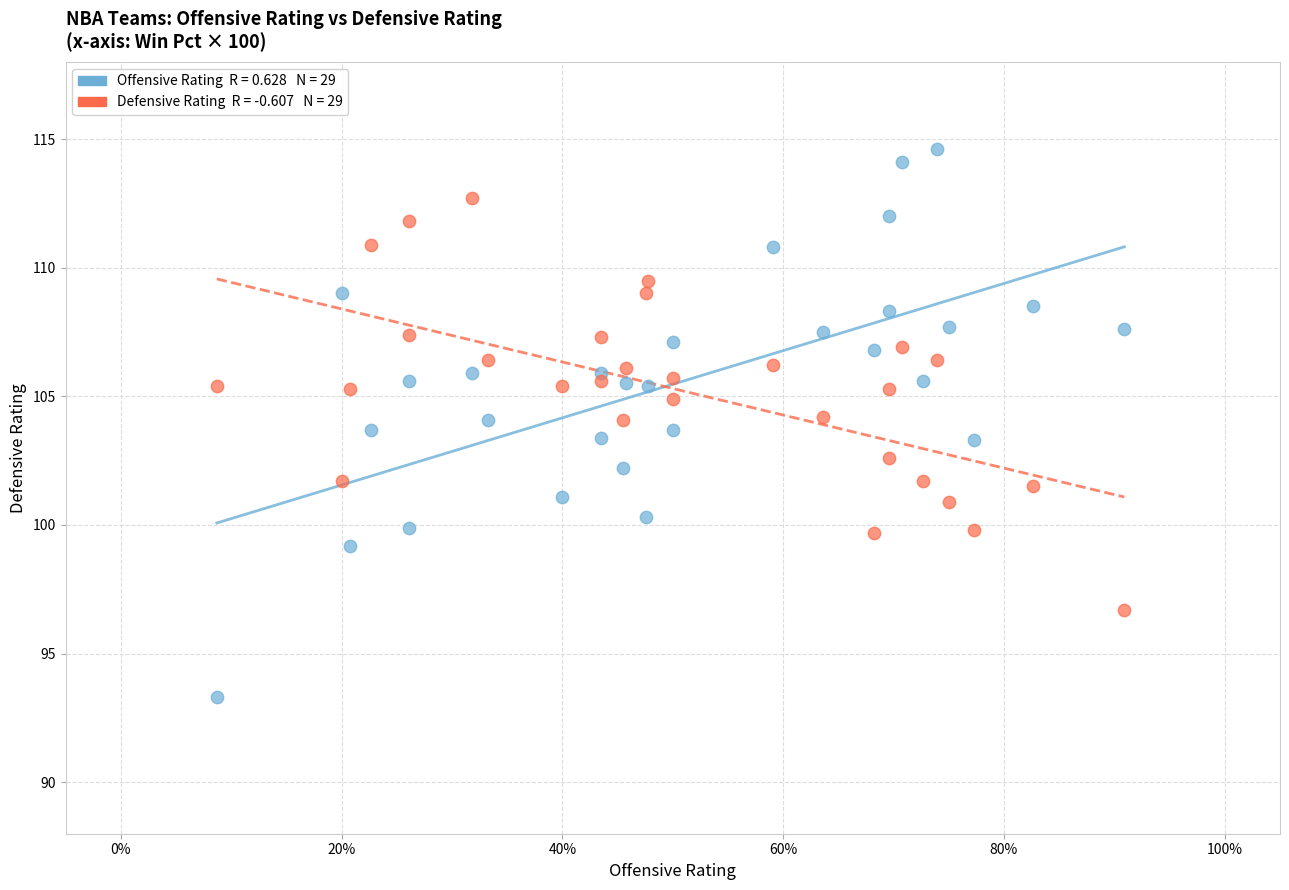

Across all data points, what is the range of Y values (max minus min)?

21.3